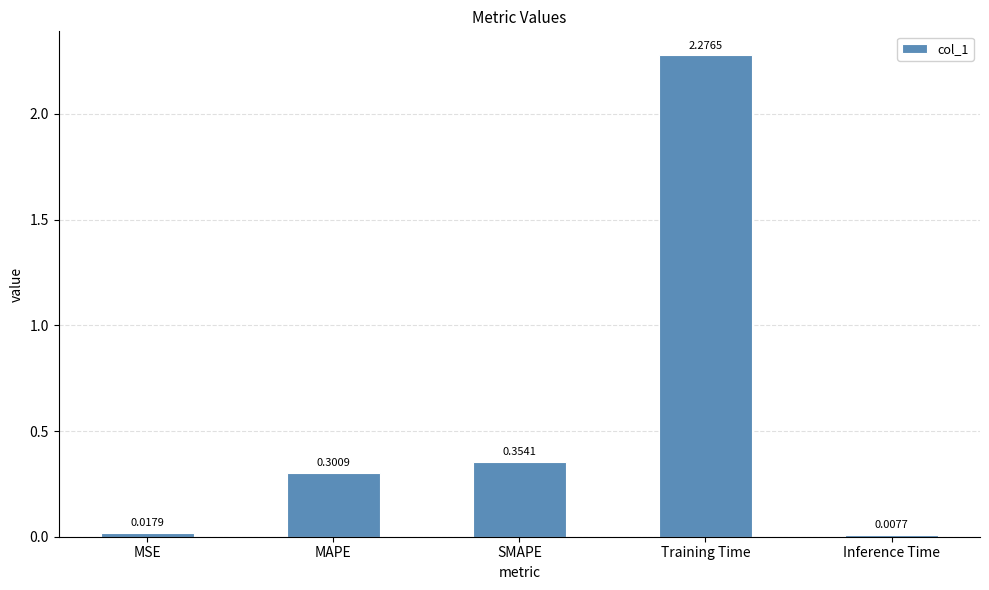

What is the difference between the values at MAPE and SMAPE?

0.1